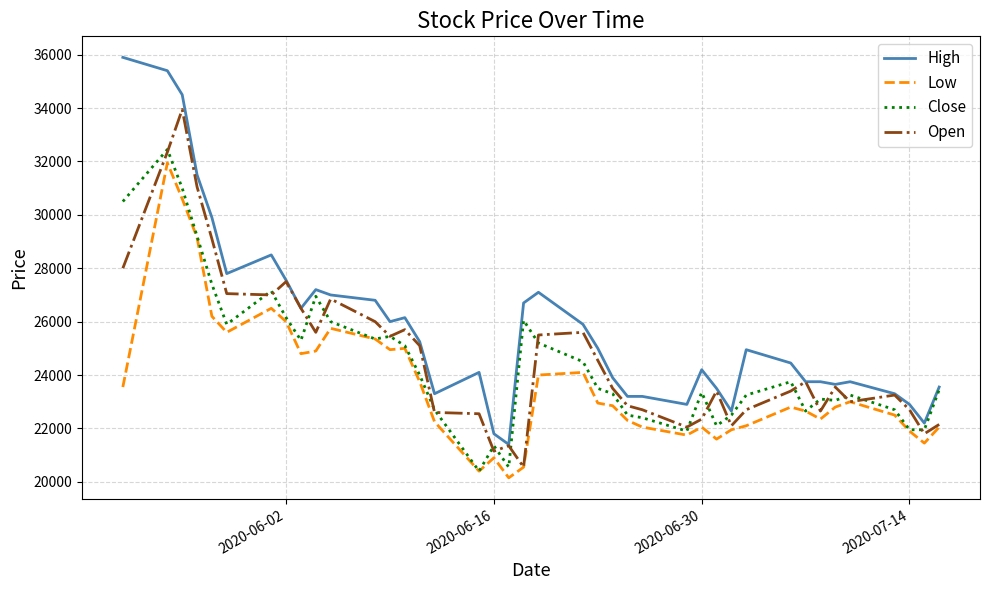

What is the lowest value of the Open series?

20550